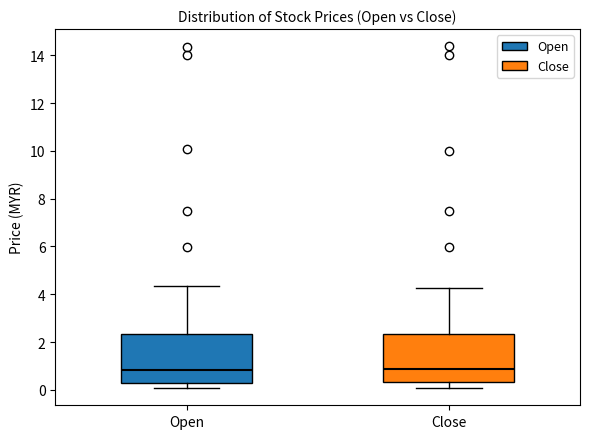

Reading left to right, read every box against the y-axis: the position of its median line, the range the box covers, and the ends of its whiskers. The values are not printed on the chart, so give them approximately, as read against the axis.

Open: median 0.8, box 0.4 to 2.4, whiskers 0.0 to 4.4
Close: median 0.8, box 0.4 to 2.4, whiskers 0.0 to 4.2